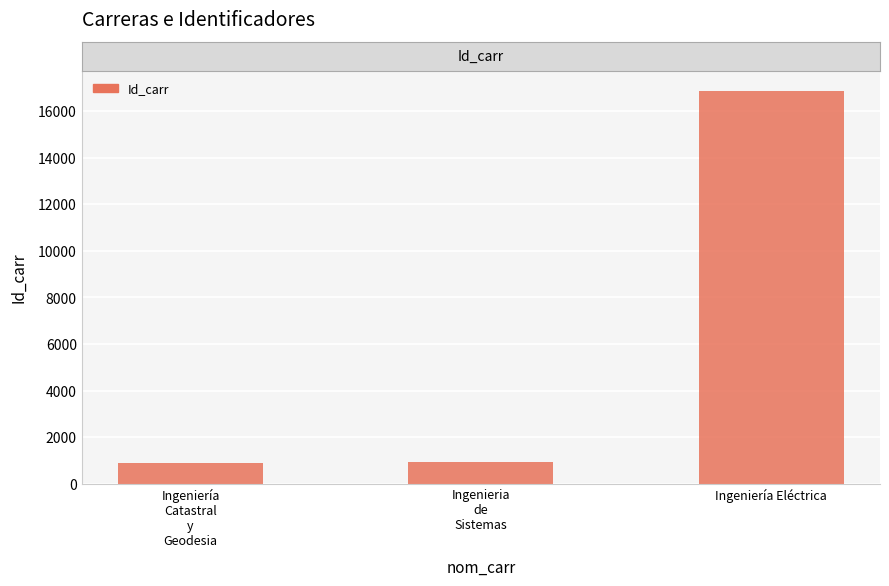

What is the difference between the maximum and minimum values?

15960